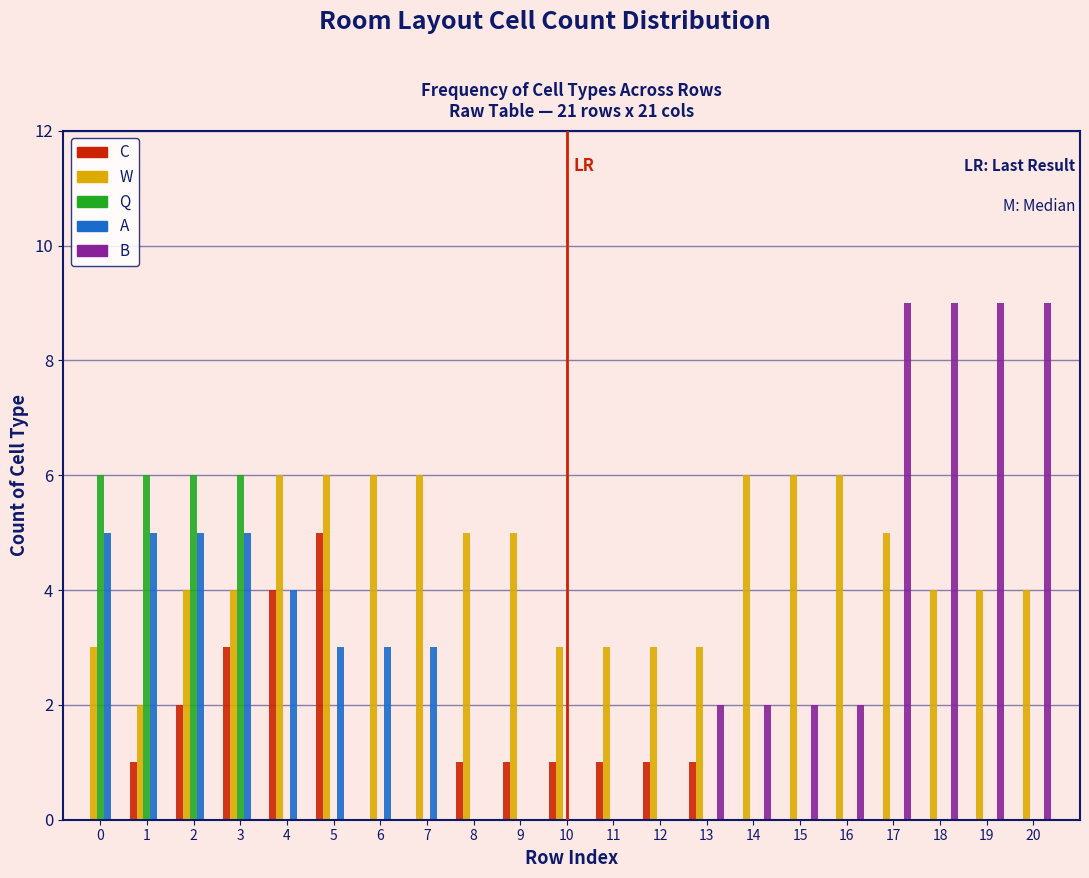

What is the greatest value displayed?

9